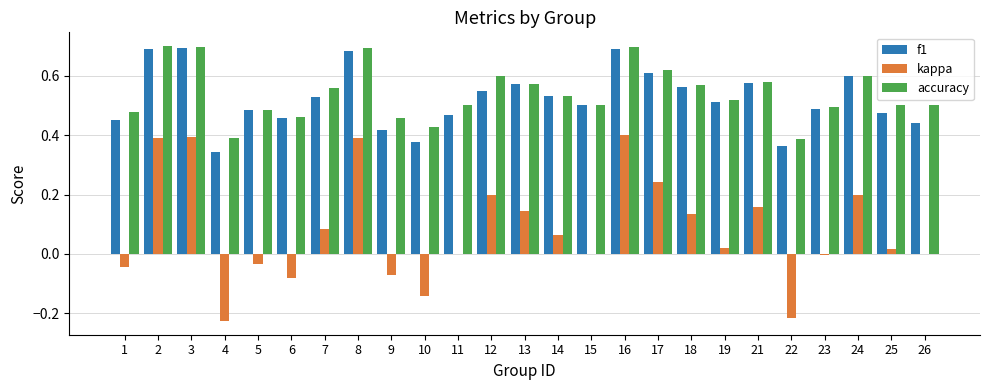

How many distinct data groups are displayed?

3